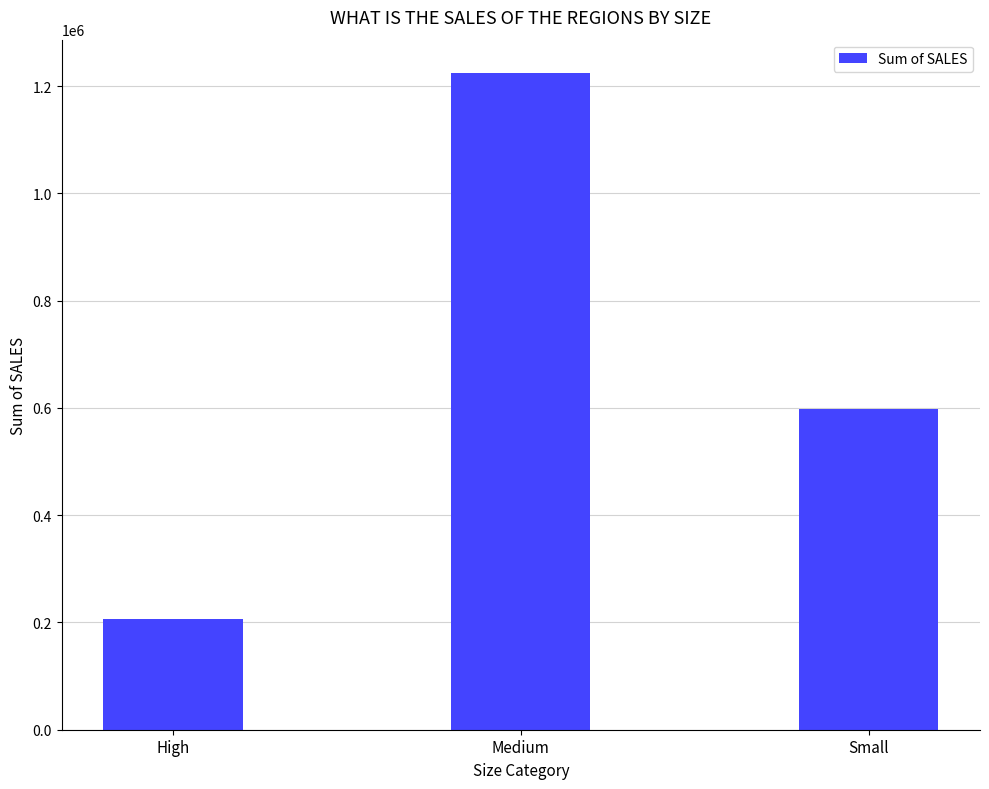

True or false: the data shows 1225216.5 at Medium.

True